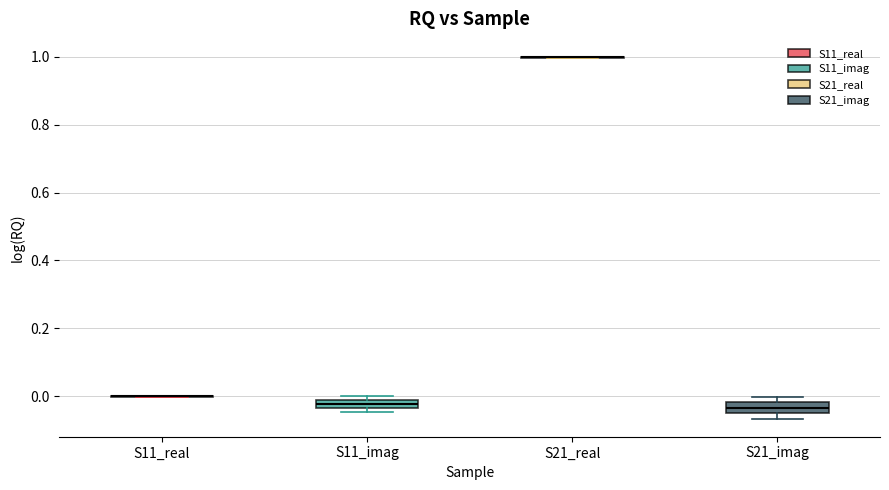

Where is the upper edge of the box for S21_imag on the y-axis? The values are not printed on the chart, so give them approximately, as read against the axis.

-0.02